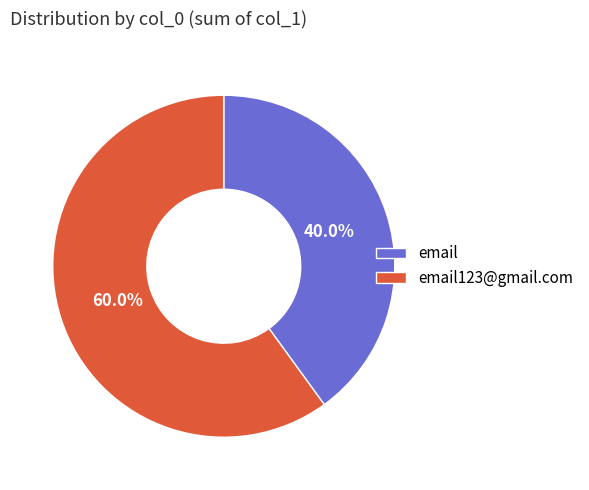

What is the smallest slice in the pie chart?

email